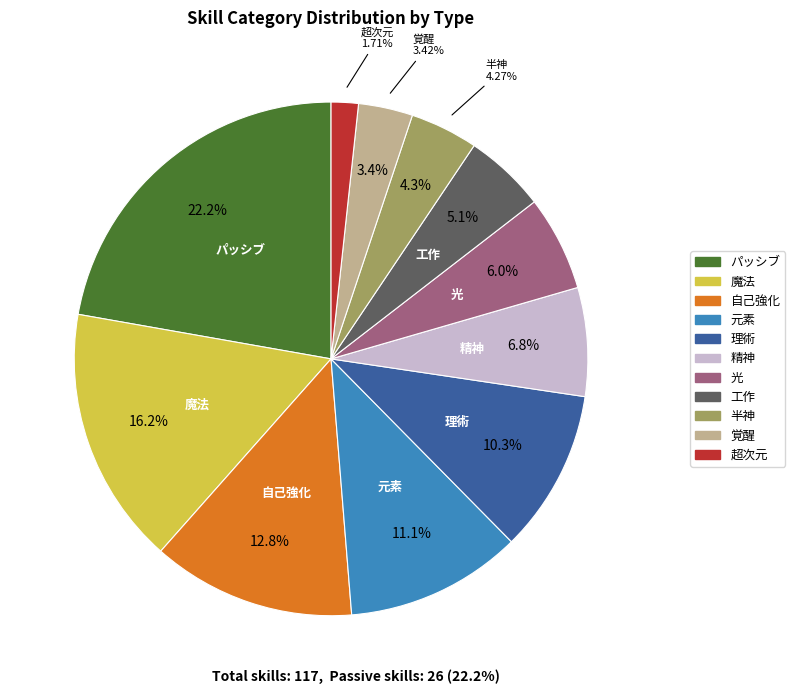

Between 覚醒 and 超次元, which is larger?

覚醒